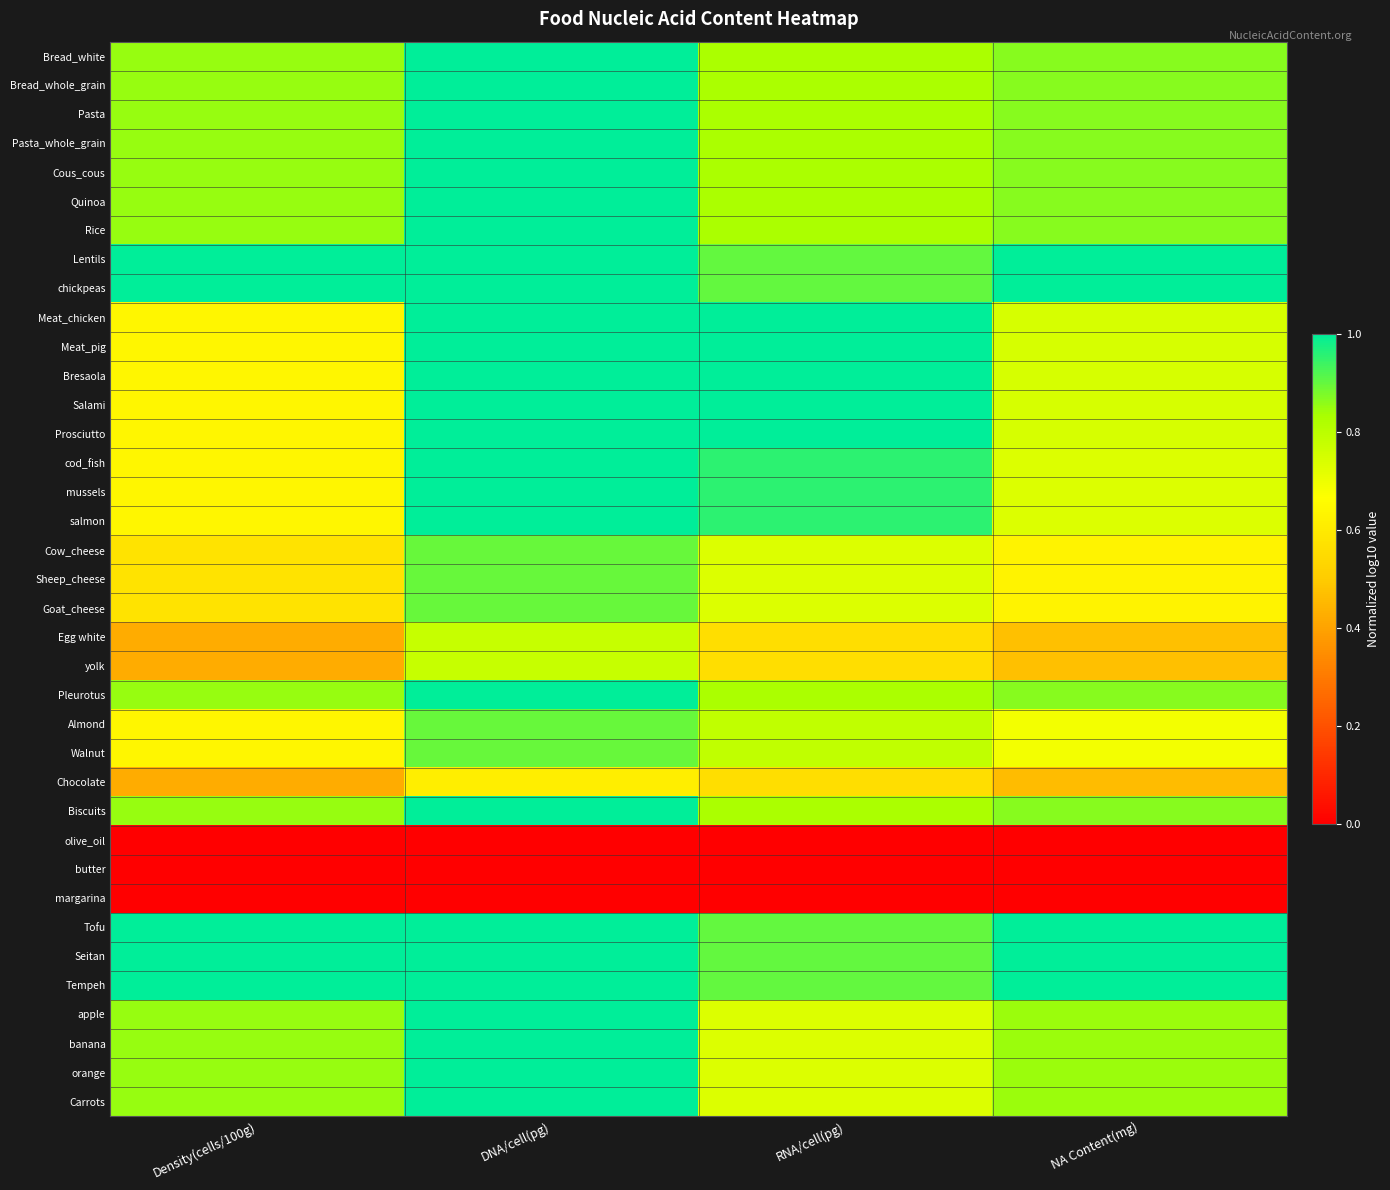

Reading right to left, extract all data points from this chart.

Bread_white: NA Content(mg)=0.9	RNA/cell(pg)=0.8	DNA/cell(pg)=1.0	Density(cells/100g)=0.9
Bread_whole_grain: NA Content(mg)=0.9	RNA/cell(pg)=0.8	DNA/cell(pg)=1.0	Density(cells/100g)=0.9
Pasta: NA Content(mg)=0.9	RNA/cell(pg)=0.8	DNA/cell(pg)=1.0	Density(cells/100g)=0.9
Pasta_whole_grain: NA Content(mg)=0.9	RNA/cell(pg)=0.8	DNA/cell(pg)=1.0	Density(cells/100g)=0.9
Cous_cous: NA Content(mg)=0.9	RNA/cell(pg)=0.8	DNA/cell(pg)=1.0	Density(cells/100g)=0.9
Quinoa: NA Content(mg)=0.9	RNA/cell(pg)=0.8	DNA/cell(pg)=1.0	Density(cells/100g)=0.9
Rice: NA Content(mg)=0.9	RNA/cell(pg)=0.8	DNA/cell(pg)=1.0	Density(cells/100g)=0.9
Lentils: NA Content(mg)=1.0	RNA/cell(pg)=0.9	DNA/cell(pg)=1.0	Density(cells/100g)=1.0
chickpeas: NA Content(mg)=1.0	RNA/cell(pg)=0.9	DNA/cell(pg)=1.0	Density(cells/100g)=1.0
Meat_chicken: NA Content(mg)=0.7	RNA/cell(pg)=1.0	DNA/cell(pg)=1.0	Density(cells/100g)=0.6
Meat_pig: NA Content(mg)=0.7	RNA/cell(pg)=1.0	DNA/cell(pg)=1.0	Density(cells/100g)=0.6
Bresaola: NA Content(mg)=0.7	RNA/cell(pg)=1.0	DNA/cell(pg)=1.0	Density(cells/100g)=0.6
Salami: NA Content(mg)=0.7	RNA/cell(pg)=1.0	DNA/cell(pg)=1.0	Density(cells/100g)=0.6
Prosciutto: NA Content(mg)=0.7	RNA/cell(pg)=1.0	DNA/cell(pg)=1.0	Density(cells/100g)=0.6
cod_fish: NA Content(mg)=0.7	RNA/cell(pg)=1.0	DNA/cell(pg)=1.0	Density(cells/100g)=0.6
mussels: NA Content(mg)=0.7	RNA/cell(pg)=1.0	DNA/cell(pg)=1.0	Density(cells/100g)=0.6
salmon: NA Content(mg)=0.7	RNA/cell(pg)=1.0	DNA/cell(pg)=1.0	Density(cells/100g)=0.6
Cow_cheese: NA Content(mg)=0.6	RNA/cell(pg)=0.7	DNA/cell(pg)=0.9	Density(cells/100g)=0.6
Sheep_cheese: NA Content(mg)=0.6	RNA/cell(pg)=0.7	DNA/cell(pg)=0.9	Density(cells/100g)=0.6
Goat_cheese: NA Content(mg)=0.6	RNA/cell(pg)=0.7	DNA/cell(pg)=0.9	Density(cells/100g)=0.6
Egg white: NA Content(mg)=0.5	RNA/cell(pg)=0.6	DNA/cell(pg)=0.8	Density(cells/100g)=0.4
yolk: NA Content(mg)=0.5	RNA/cell(pg)=0.6	DNA/cell(pg)=0.8	Density(cells/100g)=0.4
Pleurotus: NA Content(mg)=0.9	RNA/cell(pg)=0.8	DNA/cell(pg)=1.0	Density(cells/100g)=0.9
Almond: NA Content(mg)=0.7	RNA/cell(pg)=0.8	DNA/cell(pg)=0.9	Density(cells/100g)=0.6
Walnut: NA Content(mg)=0.7	RNA/cell(pg)=0.8	DNA/cell(pg)=0.9	Density(cells/100g)=0.6
Chocolate: NA Content(mg)=0.5	RNA/cell(pg)=0.6	DNA/cell(pg)=0.6	Density(cells/100g)=0.4
Biscuits: NA Content(mg)=0.9	RNA/cell(pg)=0.8	DNA/cell(pg)=1.0	Density(cells/100g)=0.9
olive_oil: NA Content(mg)=0.0	RNA/cell(pg)=0.0	DNA/cell(pg)=0.0	Density(cells/100g)=0.0
butter: NA Content(mg)=0.0	RNA/cell(pg)=0.0	DNA/cell(pg)=0.0	Density(cells/100g)=0.0
margarina: NA Content(mg)=0.0	RNA/cell(pg)=0.0	DNA/cell(pg)=0.0	Density(cells/100g)=0.0
Tofu: NA Content(mg)=1.0	RNA/cell(pg)=0.9	DNA/cell(pg)=1.0	Density(cells/100g)=1.0
Seitan: NA Content(mg)=1.0	RNA/cell(pg)=0.9	DNA/cell(pg)=1.0	Density(cells/100g)=1.0
Tempeh: NA Content(mg)=1.0	RNA/cell(pg)=0.9	DNA/cell(pg)=1.0	Density(cells/100g)=1.0
apple: NA Content(mg)=0.8	RNA/cell(pg)=0.7	DNA/cell(pg)=1.0	Density(cells/100g)=0.9
banana: NA Content(mg)=0.8	RNA/cell(pg)=0.7	DNA/cell(pg)=1.0	Density(cells/100g)=0.9
orange: NA Content(mg)=0.8	RNA/cell(pg)=0.7	DNA/cell(pg)=1.0	Density(cells/100g)=0.9
Carrots: NA Content(mg)=0.8	RNA/cell(pg)=0.7	DNA/cell(pg)=1.0	Density(cells/100g)=0.9